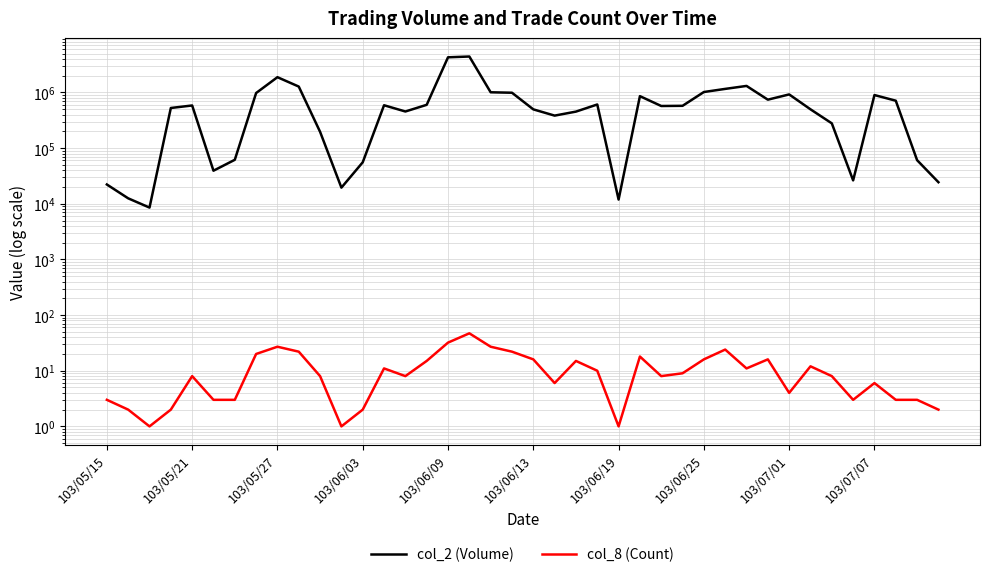

What is the value of the col_2 (Volume) point at the 10th from the left?

1275640